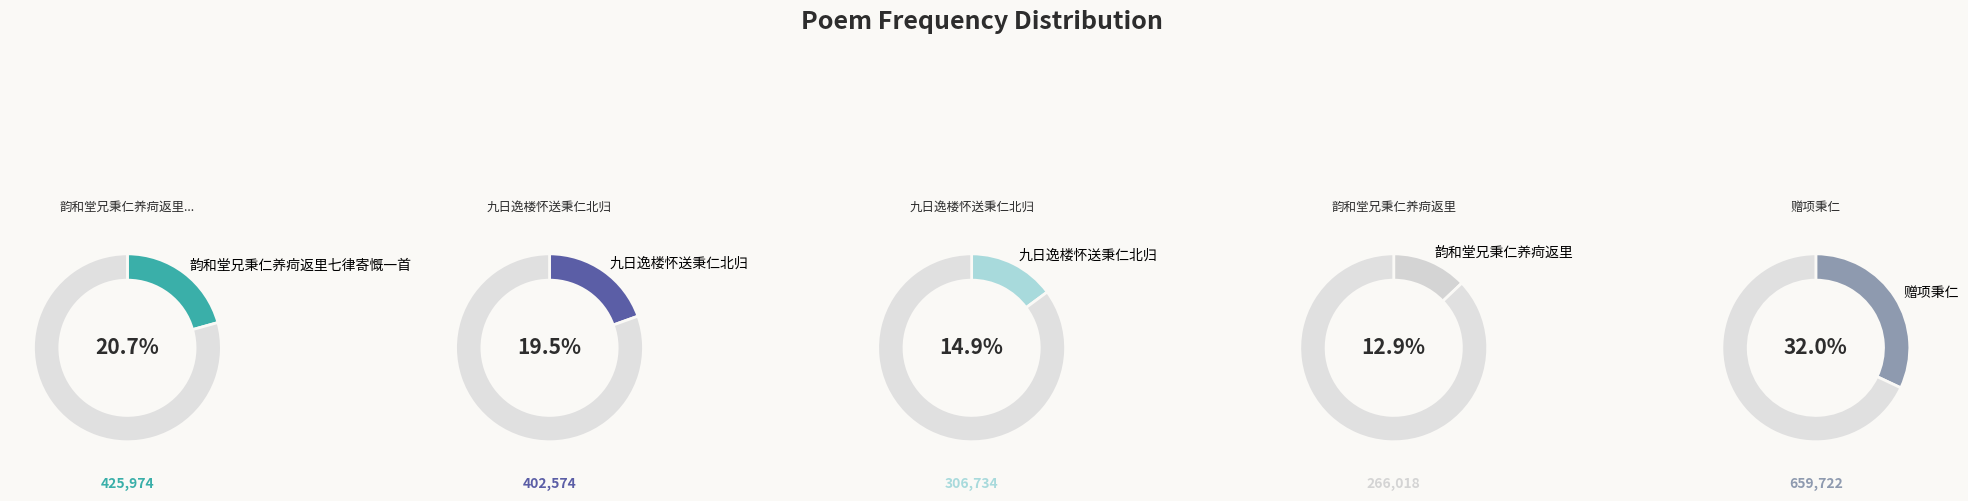

Is it true that 韵和堂兄秉仁养疴返里七律寄慨一首 is 21% of the pie?

True